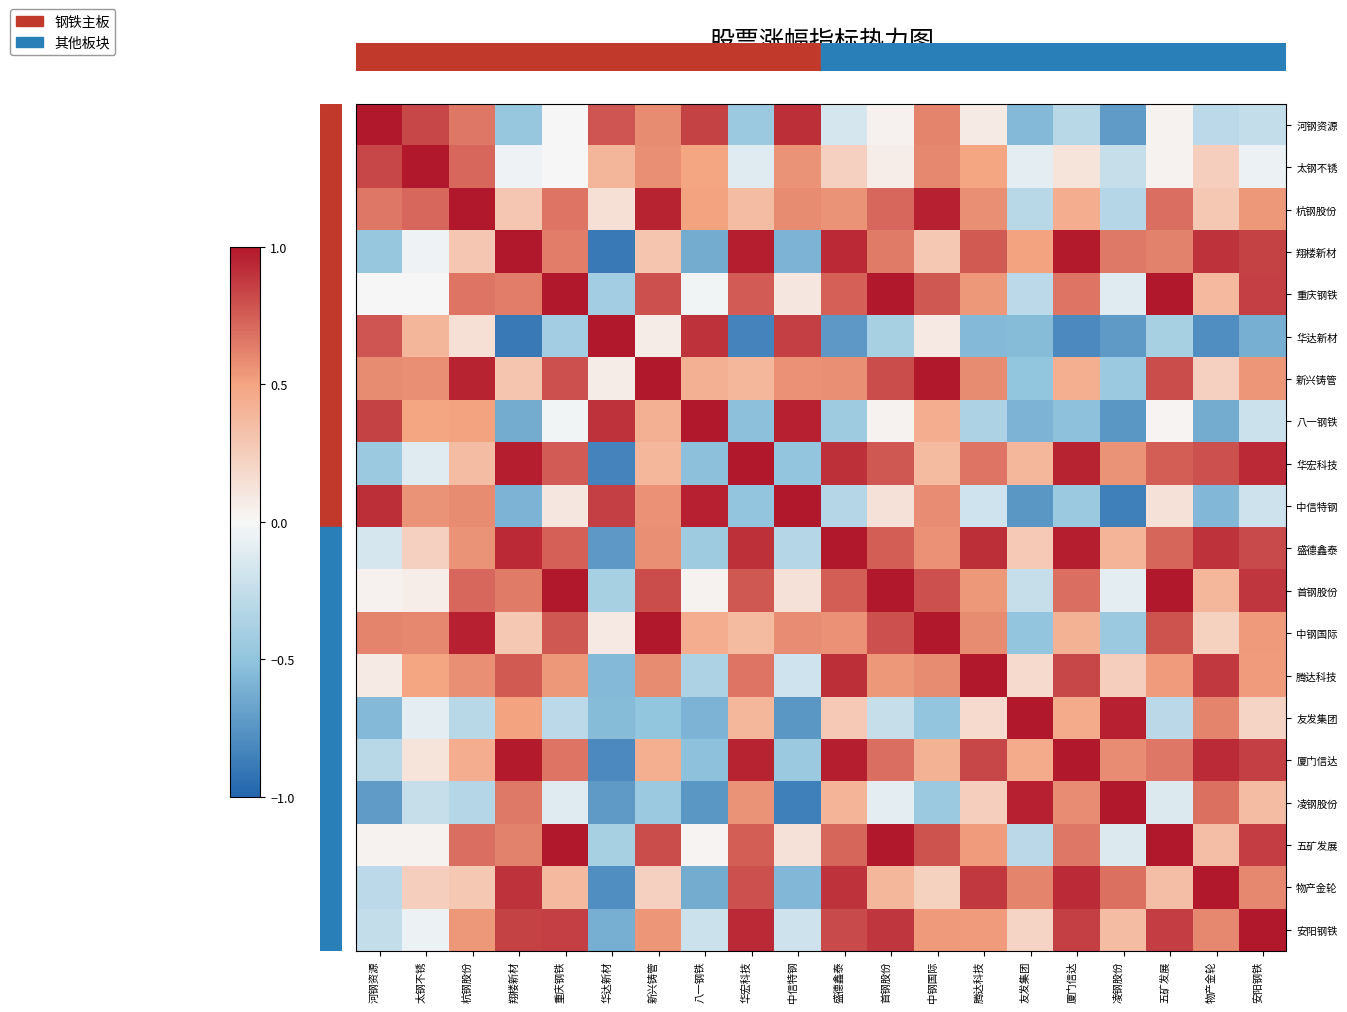

What is the spread (max minus min) of values at 首钢股份?

1.4